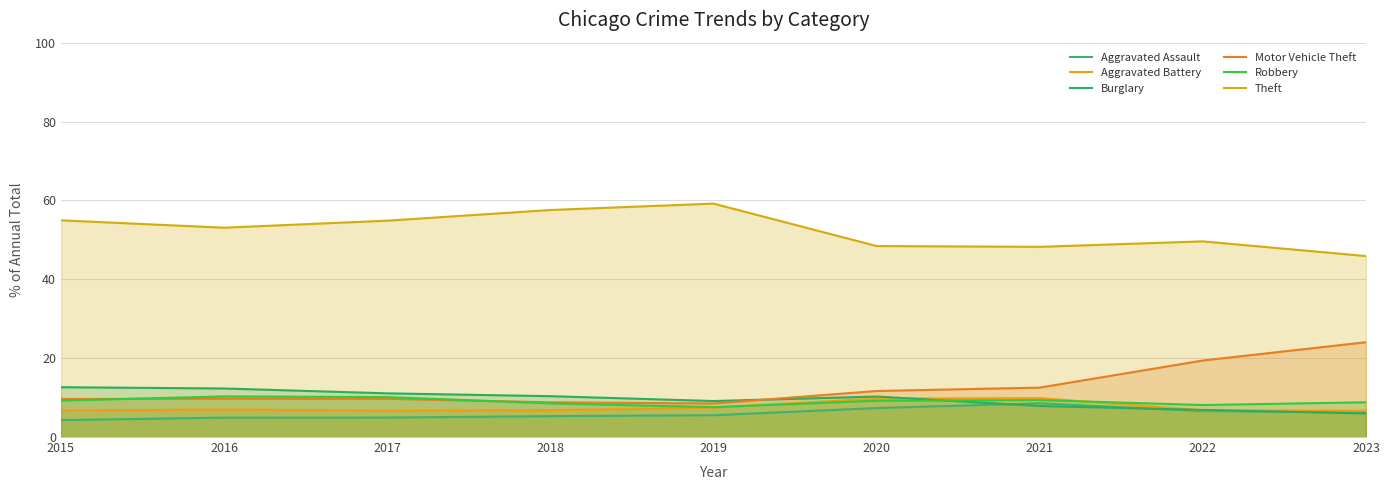

What is the greatest value displayed?

59.2